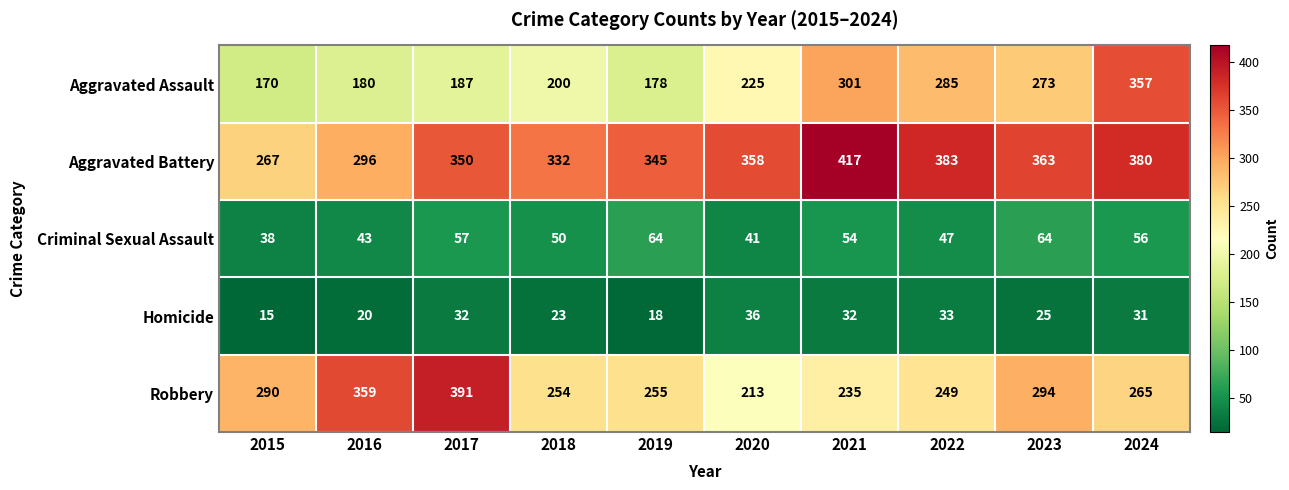

Count the number of data series in this chart.

5